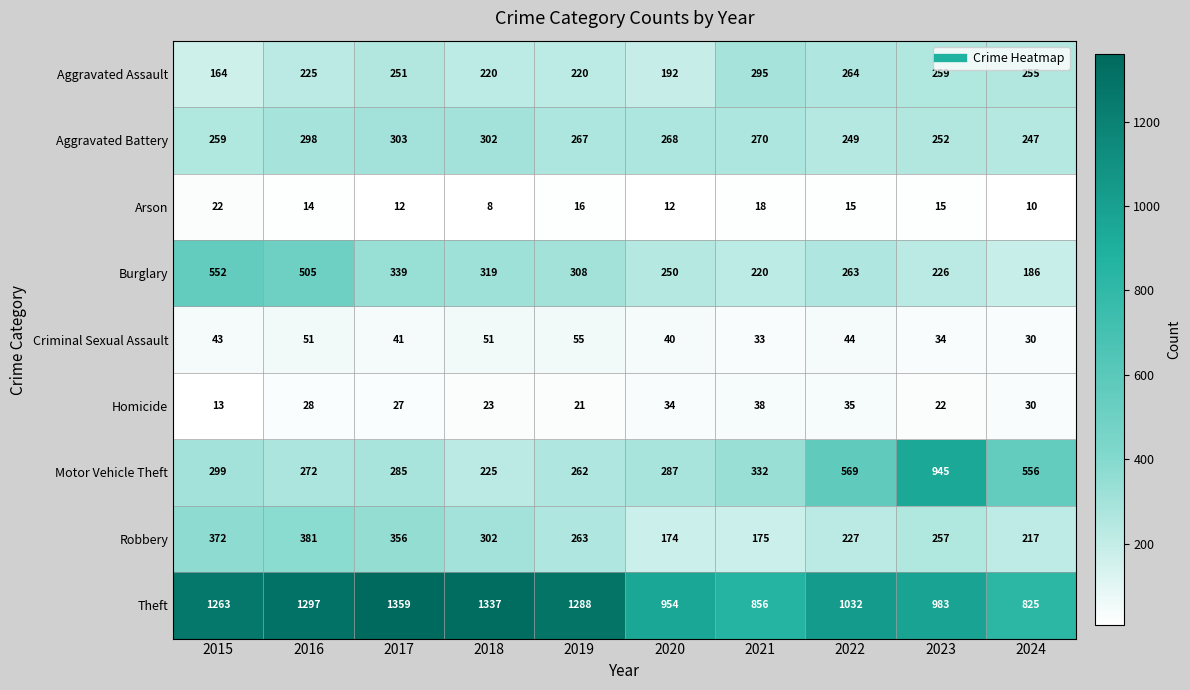

The Criminal Sexual Assault series shows 33 at 2021. True or false?

True